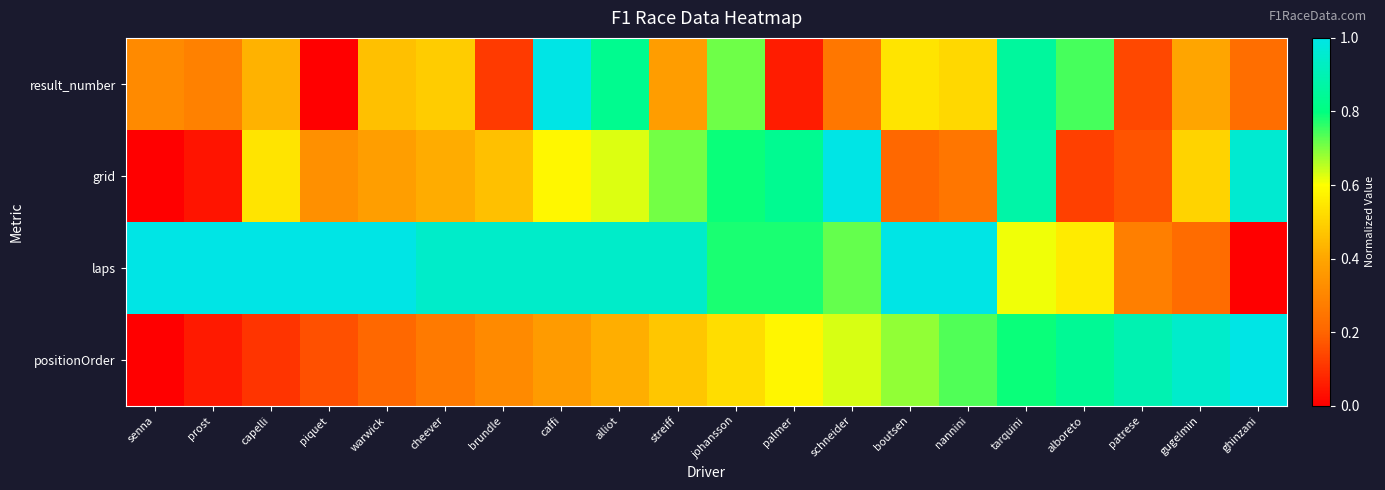

What is the total value across all series at nannini?

2.5